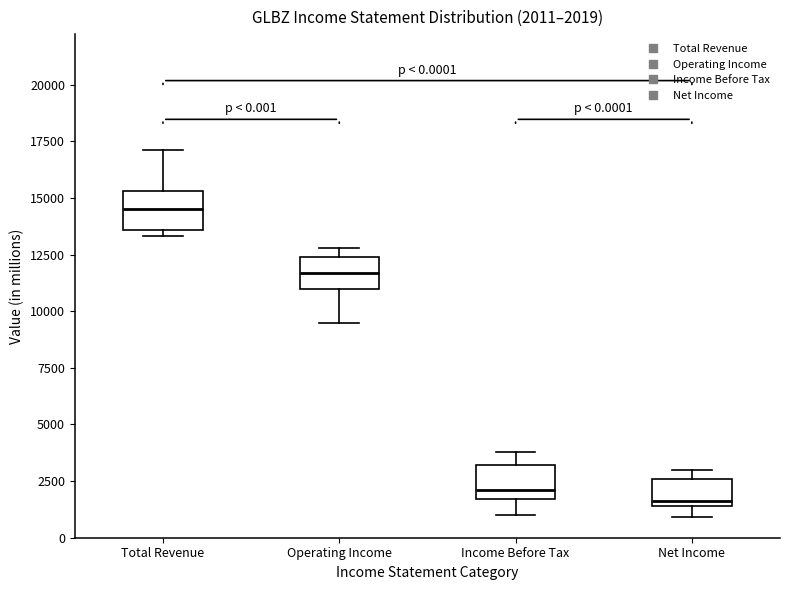

Which box has the highest median line?

Total Revenue